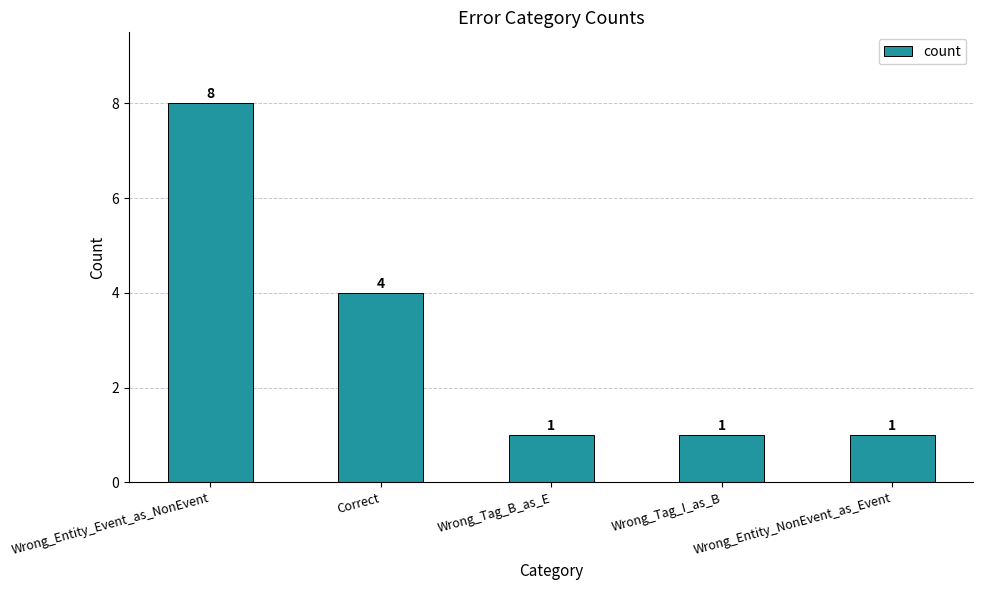

Approximately how many times larger is the value at Correct compared to Wrong_Tag_I_as_B?

4.0